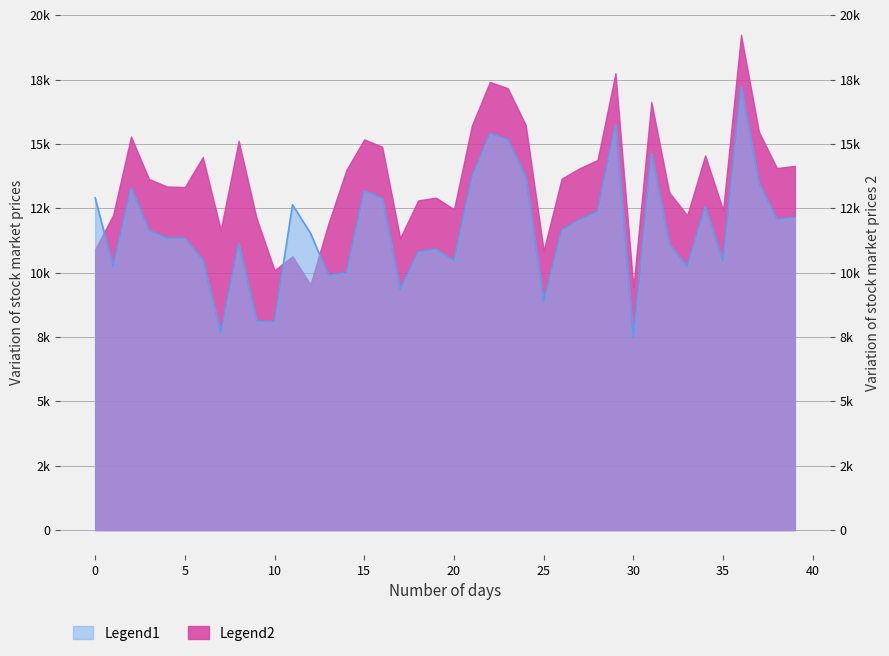

Which category has the highest value across all series?

36